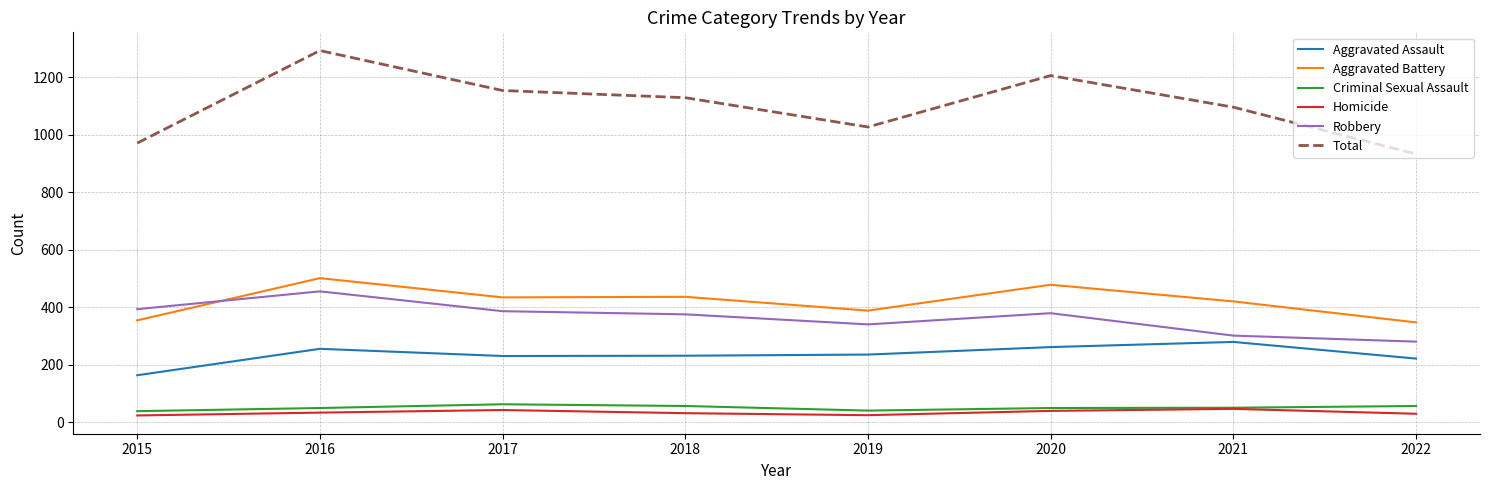

Where is the first local maximum for Total?

2016